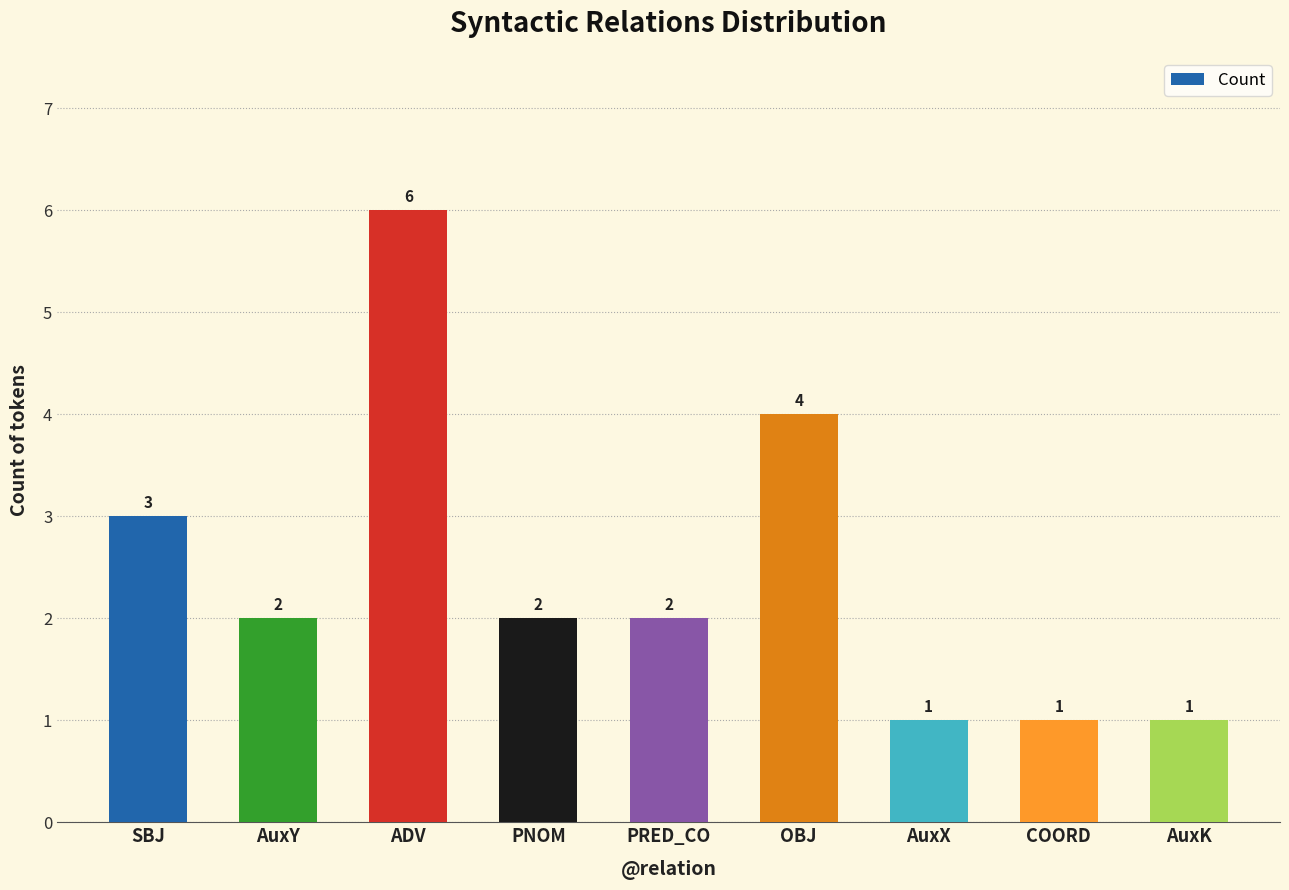

The chart shows a value of 2 at ADV. True or false?

False